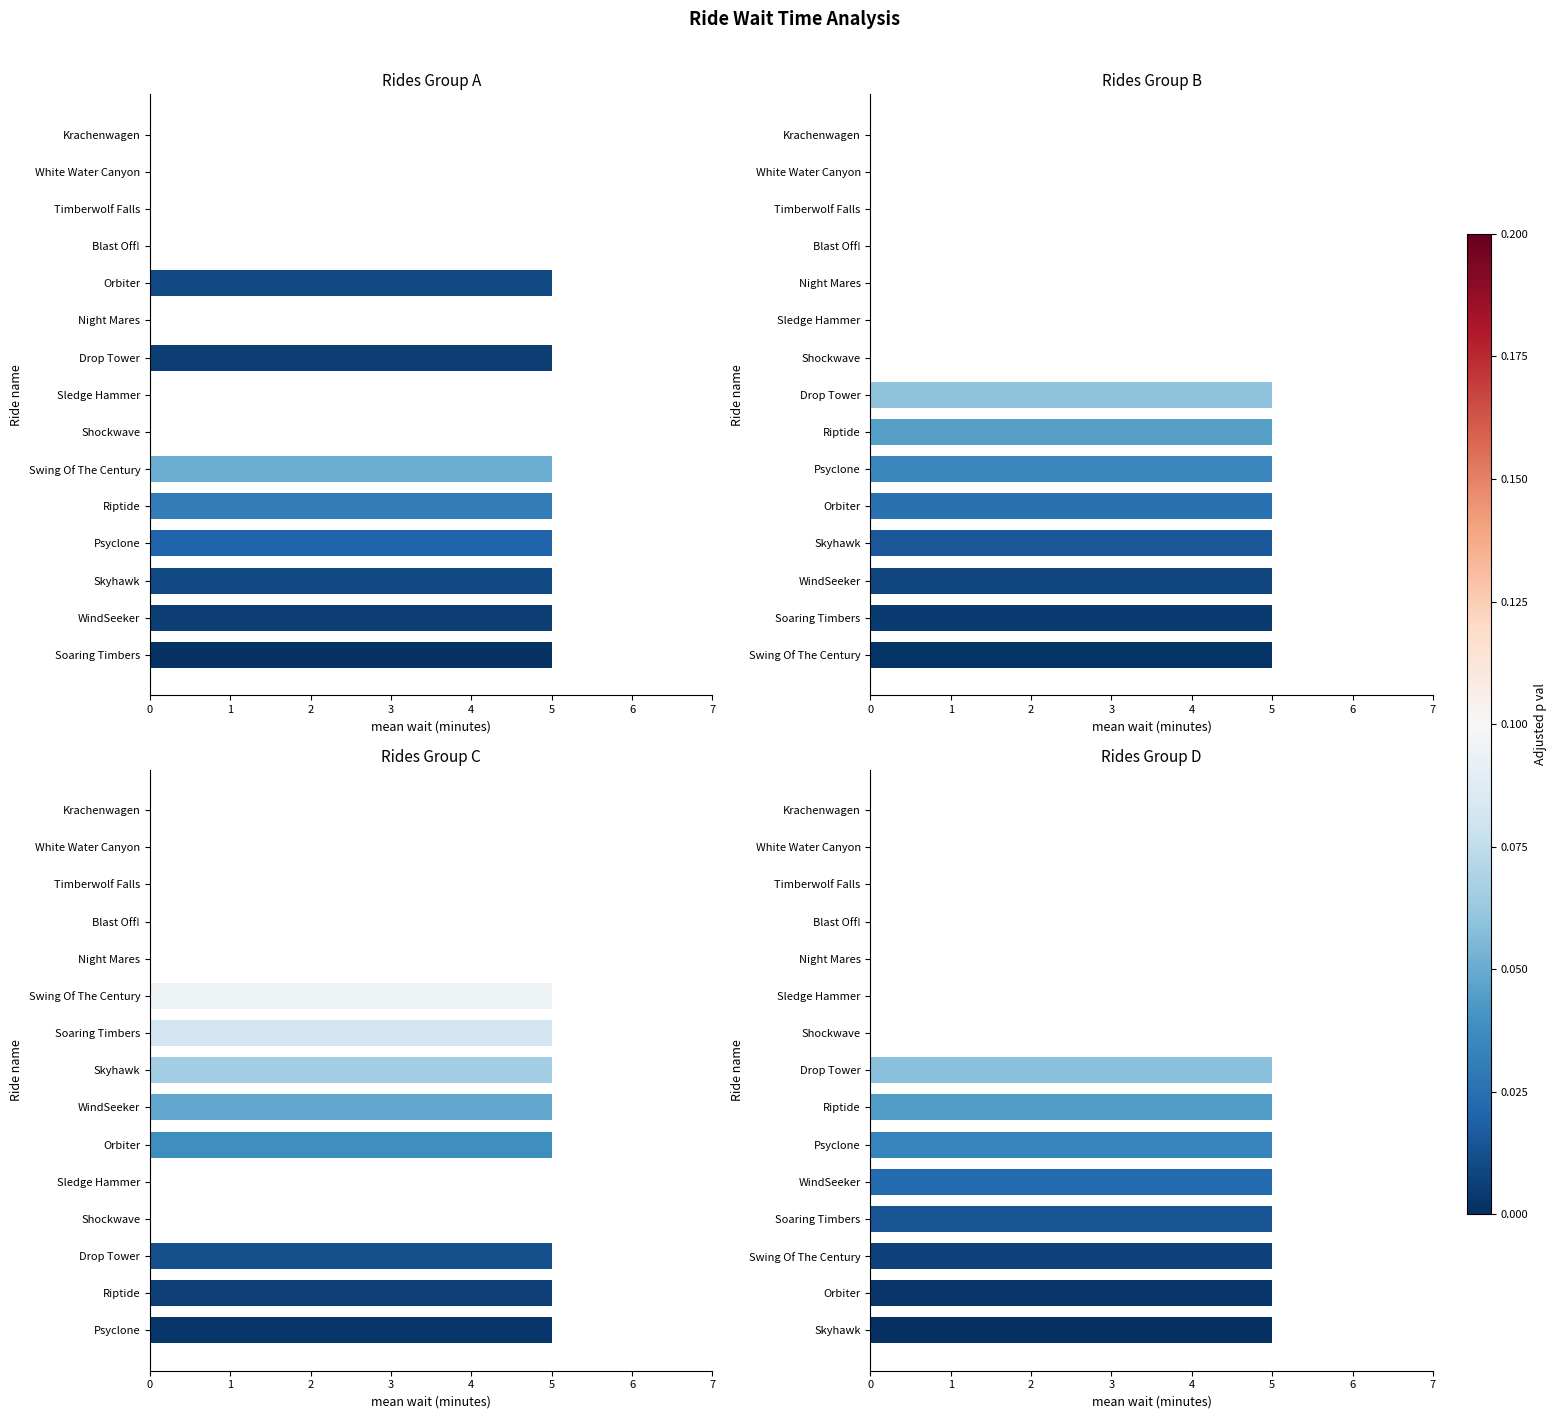

Count the number of categories in the chart.

15